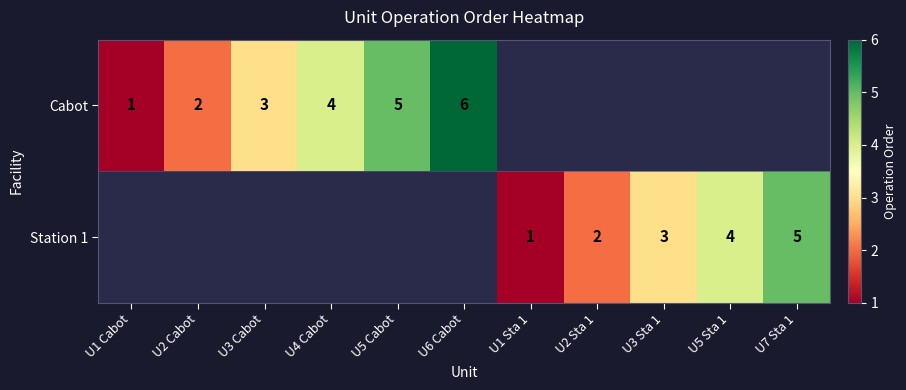

How many distinct data groups are displayed?

2